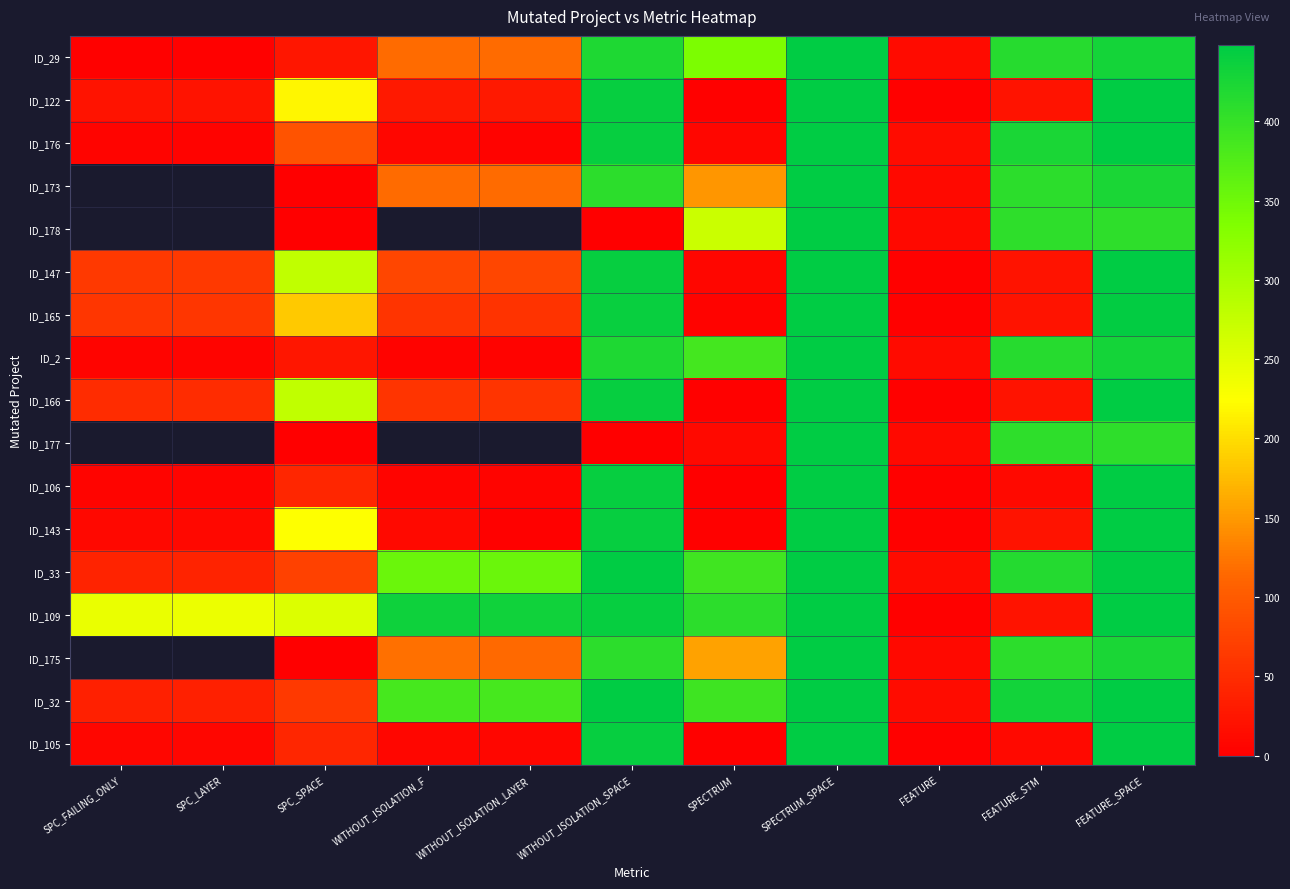

The ID_122 series shows 3.0 at SPECTRUM. True or false?

True